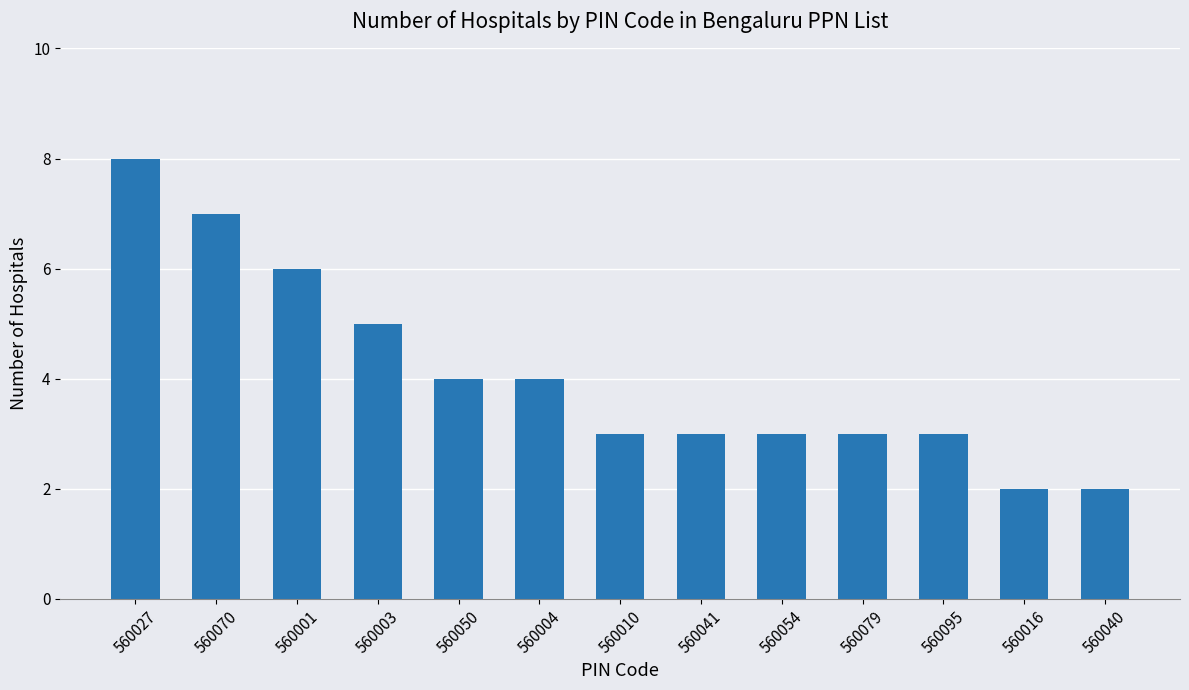

Which has a higher value, 560027 or 560079?

560027